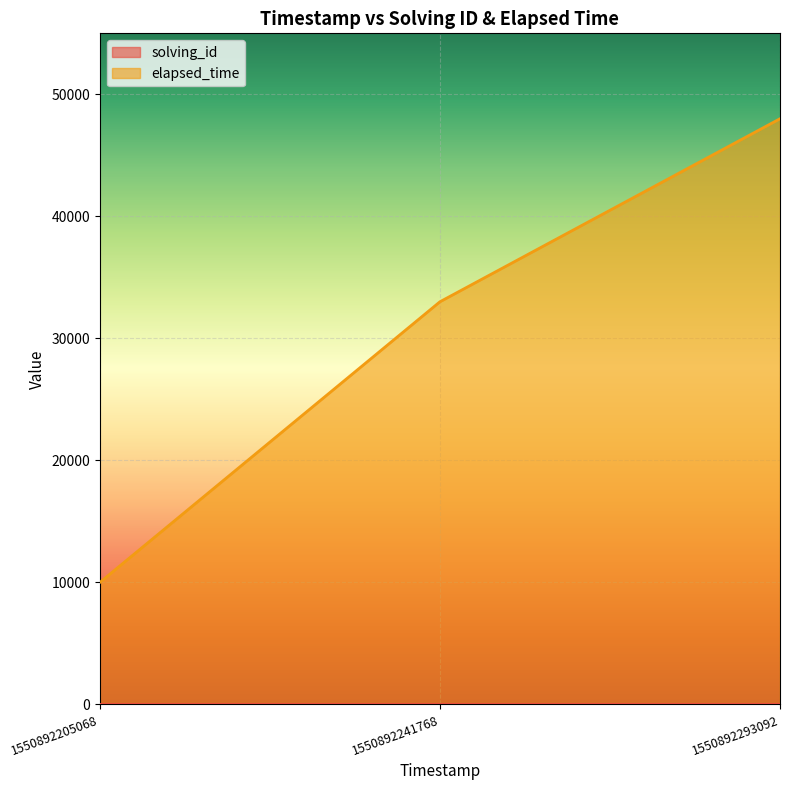

Reading right to left, transcribe all the data shown in this chart.

solving_id: 1550892293092=3	1550892241768=2	1550892205068=1
elapsed_time: 1550892293092=48000	1550892241768=33000	1550892205068=10000